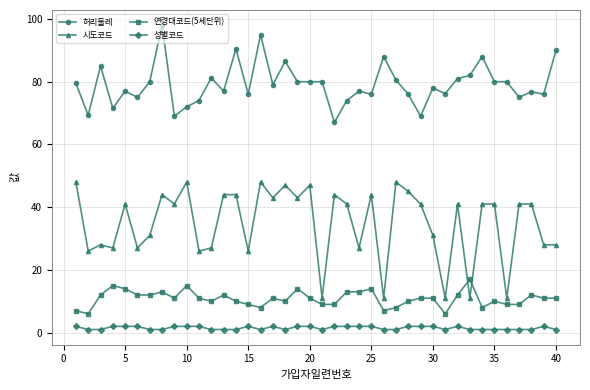

True or false: 시도코드 has more than 2 interior local peaks.

True